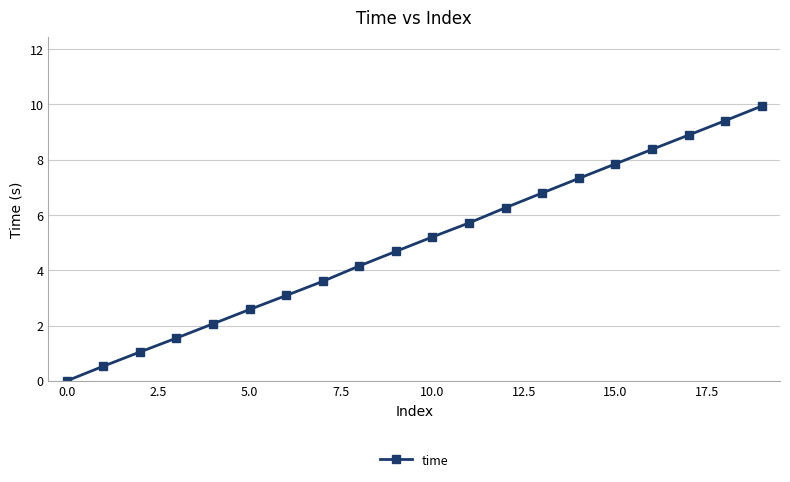

What is the value of the 5th point from the left?

2.1